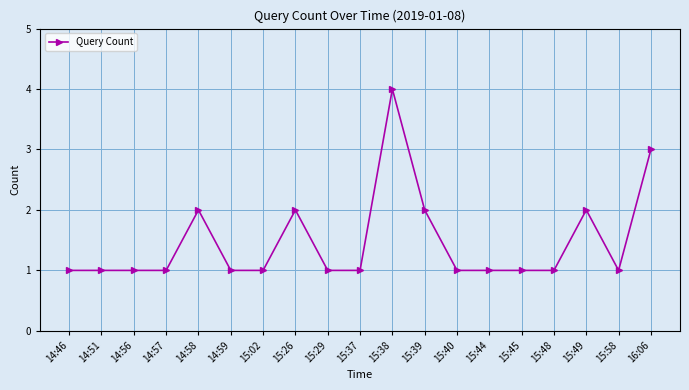

Reading left to right, extract all data points from this chart.

14:46=1	14:51=1	14:56=1	14:57=1	14:58=2	14:59=1	15:02=1	15:26=2	15:29=1	15:37=1	15:38=4	15:39=2	15:40=1	15:44=1	15:45=1	15:48=1	15:49=2	15:58=1	16:06=3